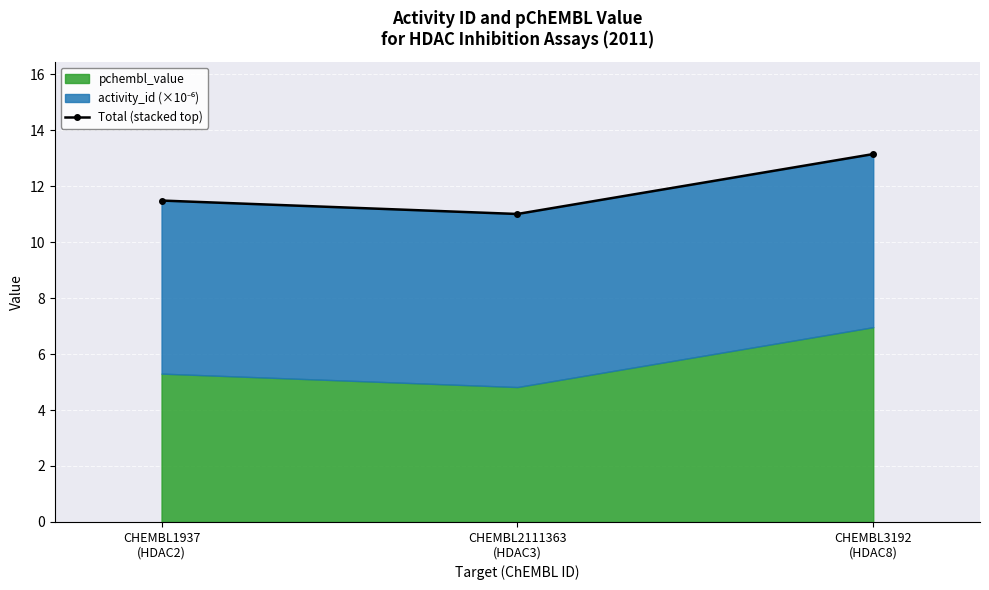

What is the difference between the maximum and second lowest values?

1.7